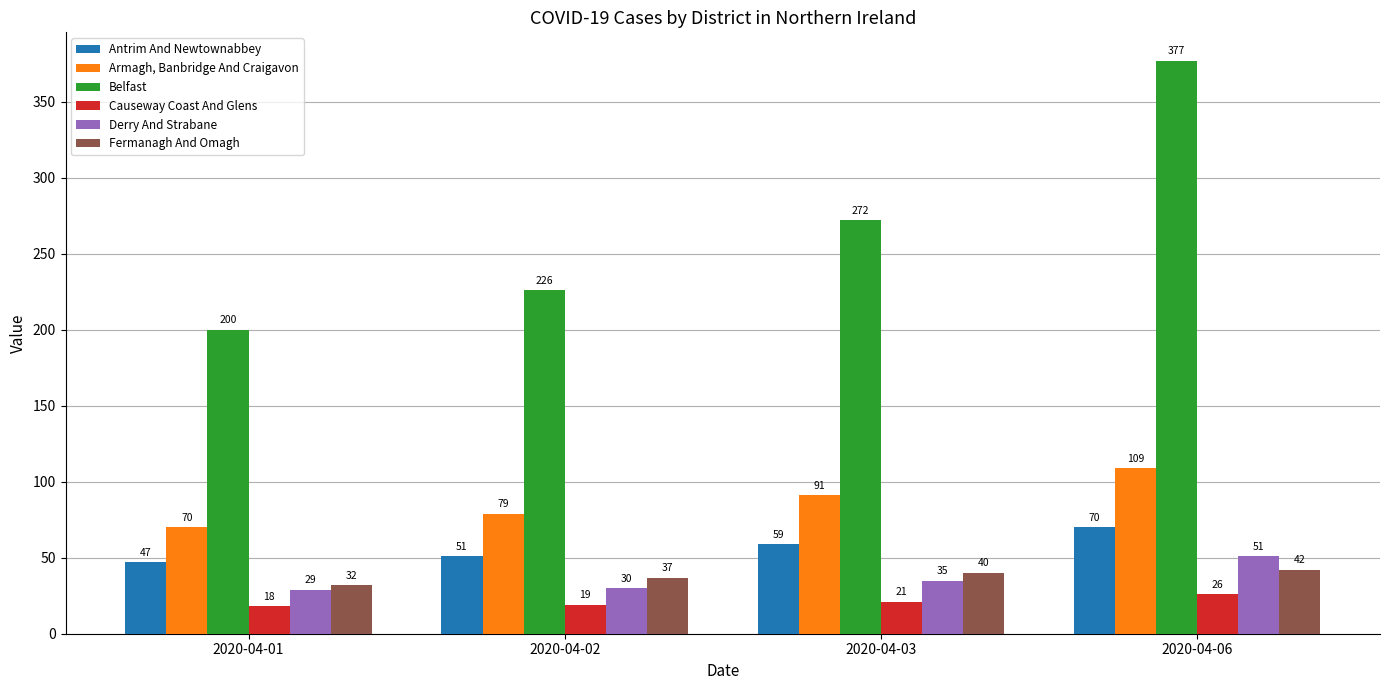

What is the highest value of the Derry And Strabane series?

51